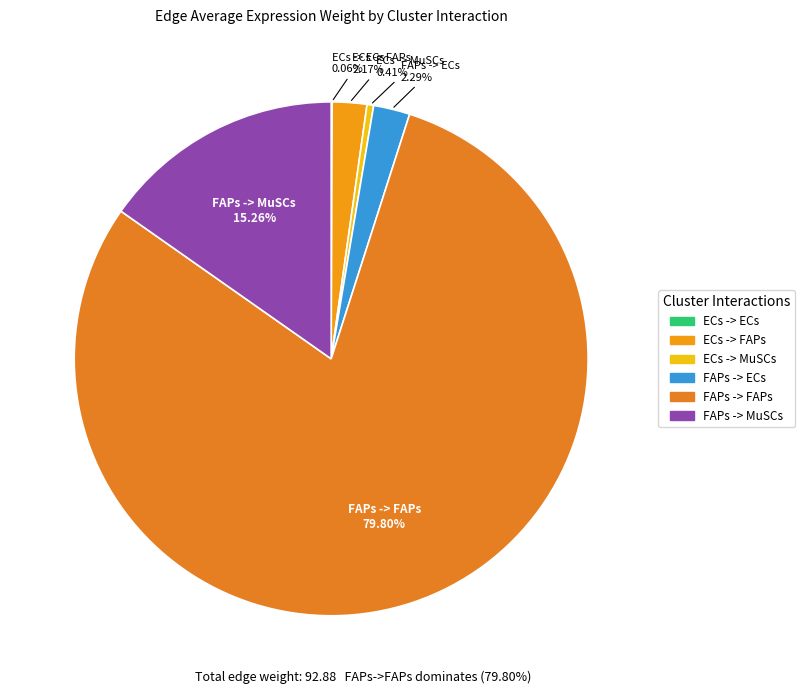

Is it true that ECs -> FAPs is 15% of the pie?

False